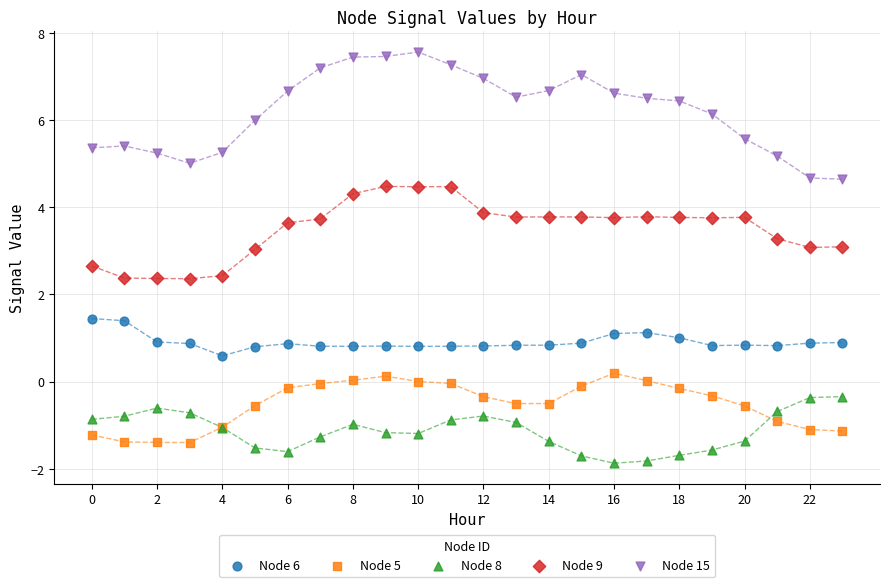

Which series has the widest spread of Y values?

Node 15